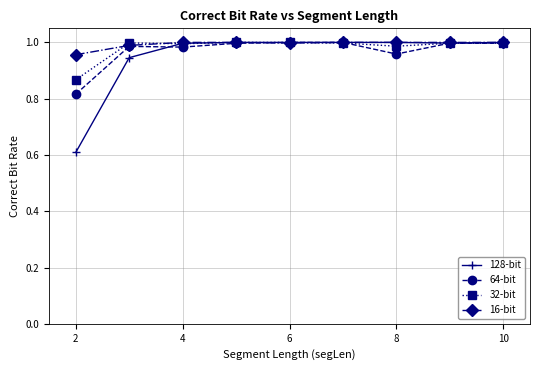

What is the minimum value shown in the chart?

0.6